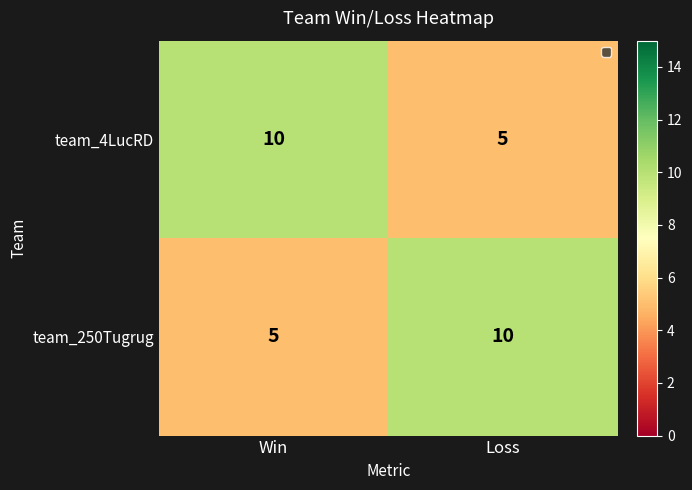

How many values in the team_250Tugrug series are below 10?

1